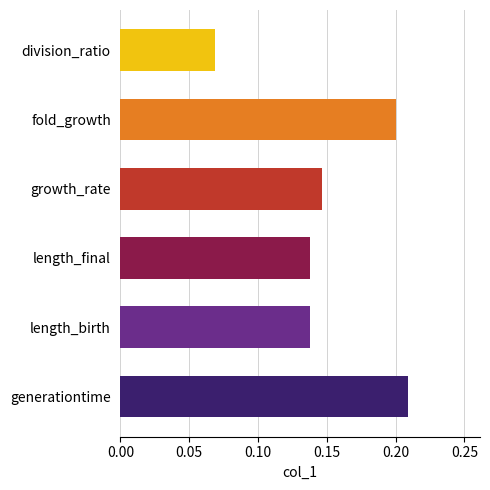

True or false: the data shows 0.2 at length_final.

False